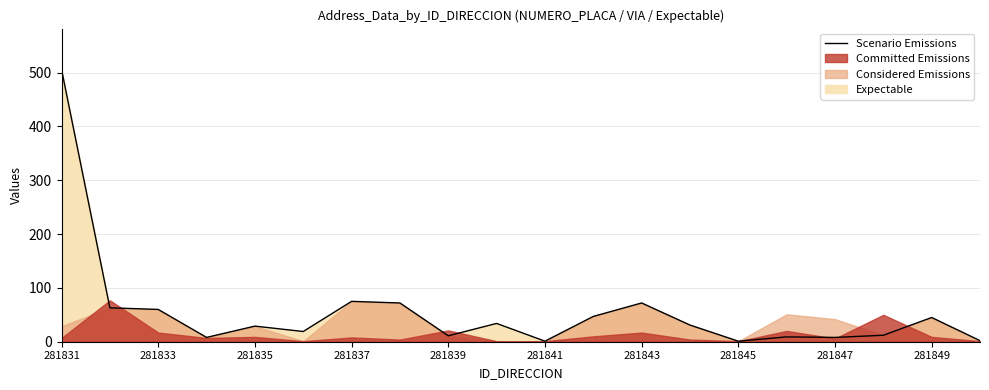

How many data points are above 31?

9